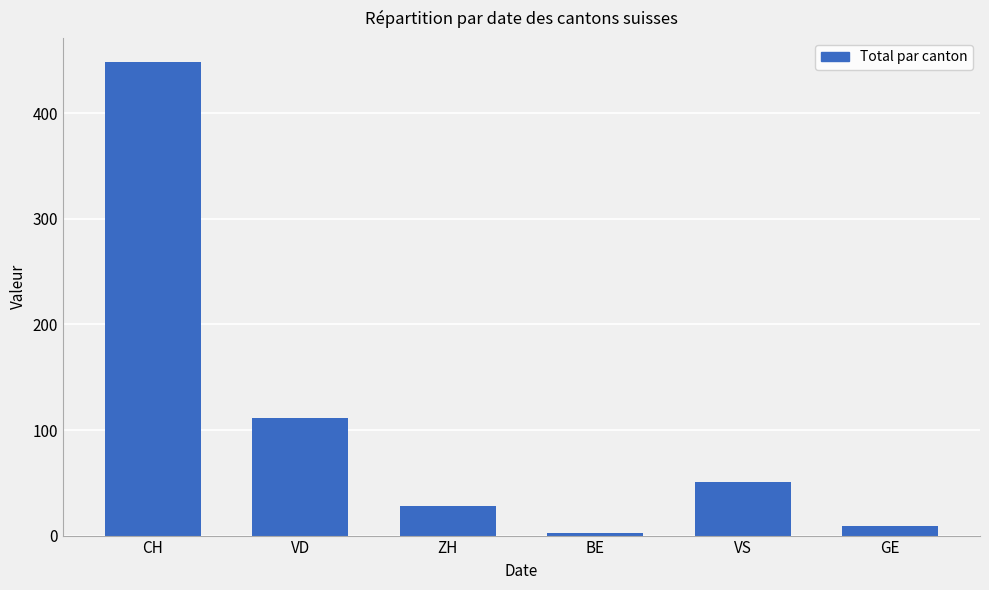

What is the sum of all values?

650